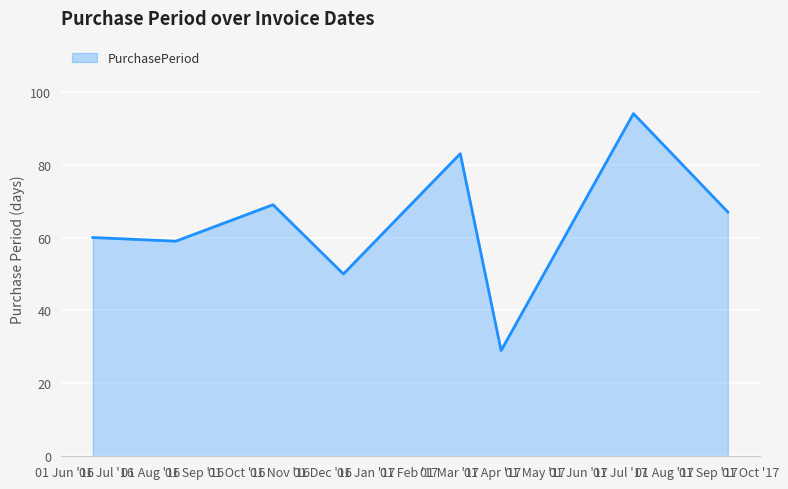

What is the greatest value displayed?

94